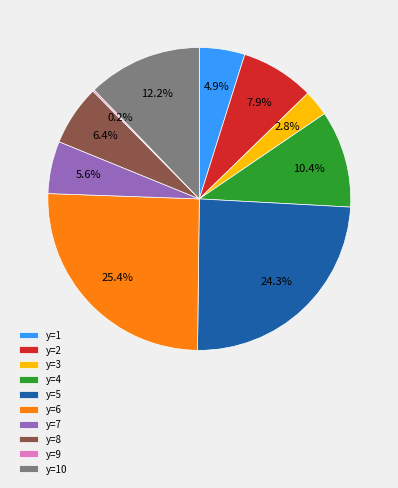

Which category has the biggest portion of the pie?

y=6